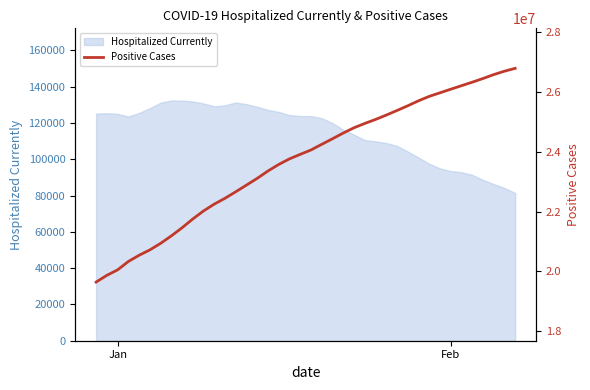

What is the approximate value of Hospitalized Currently at Jan?

125047